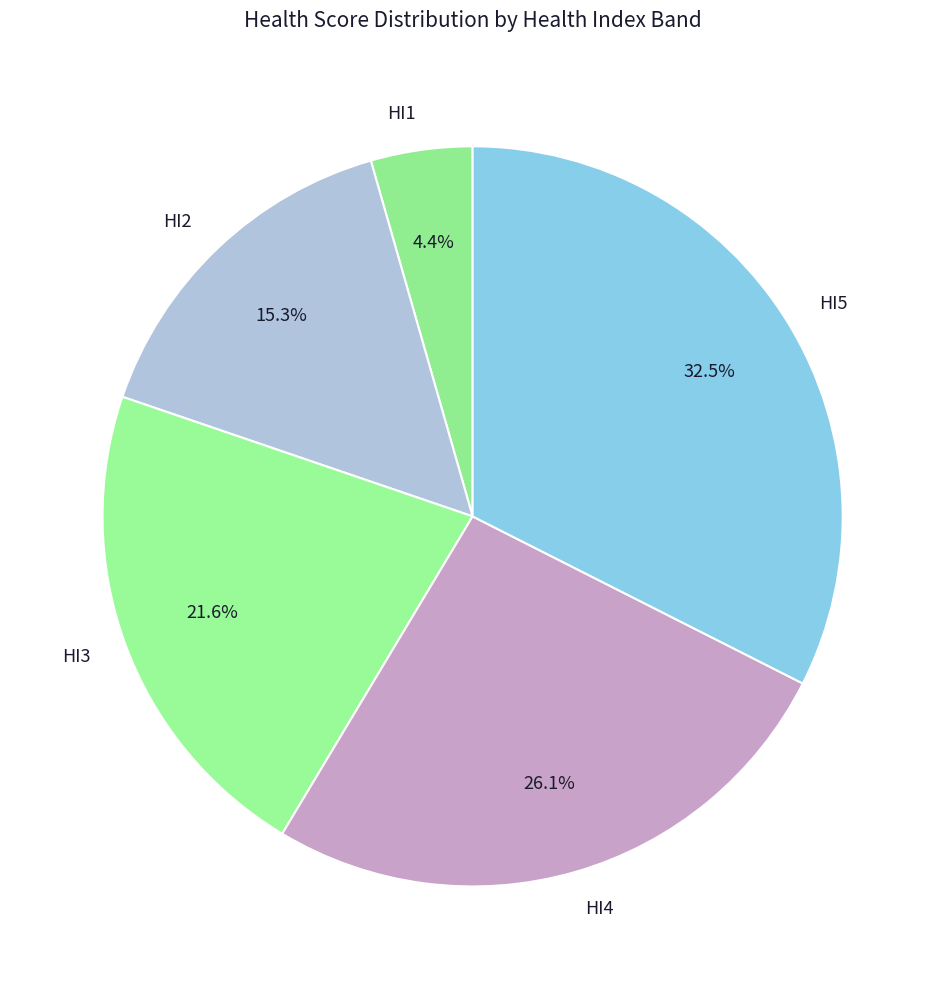

Is the sum of HI1 and HI3 greater than half?

No